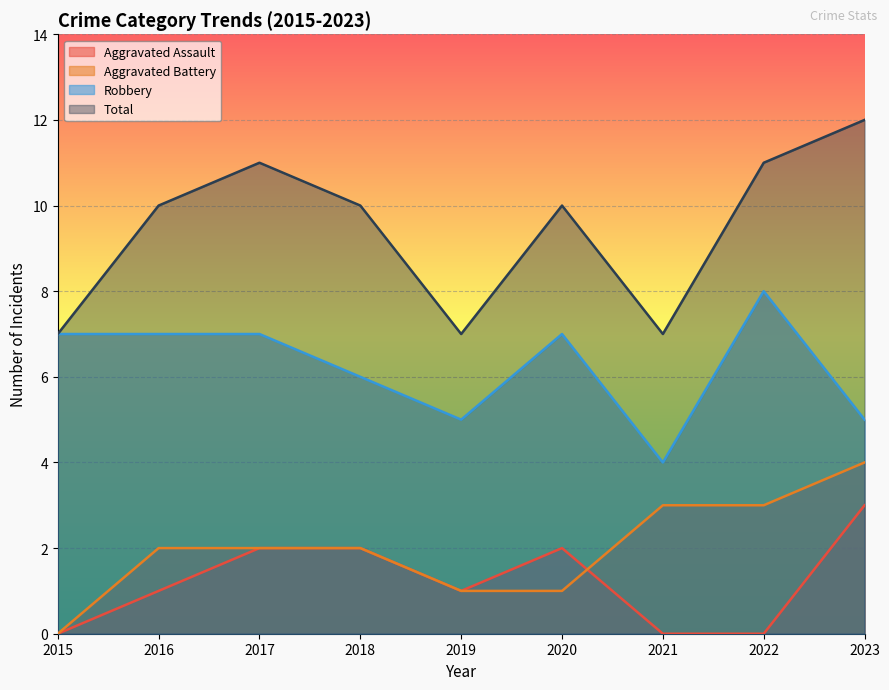

At how many categories does at least one series exceed 11?

1